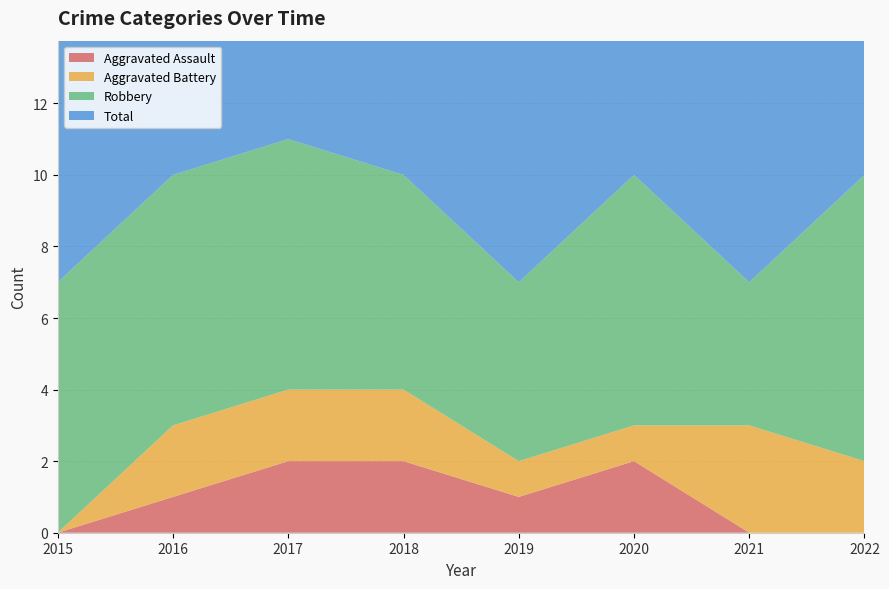

Reading left to right, list all the values displayed in this chart.

Aggravated Assault: 2015=0	2016=1	2017=2	2018=2	2019=1	2020=2	2021=0	2022=0
Aggravated Battery: 2015=0	2016=2	2017=2	2018=2	2019=1	2020=1	2021=3	2022=2
Robbery: 2015=7	2016=7	2017=7	2018=6	2019=5	2020=7	2021=4	2022=8
Total: 2015=7	2016=10	2017=11	2018=10	2019=7	2020=10	2021=7	2022=10